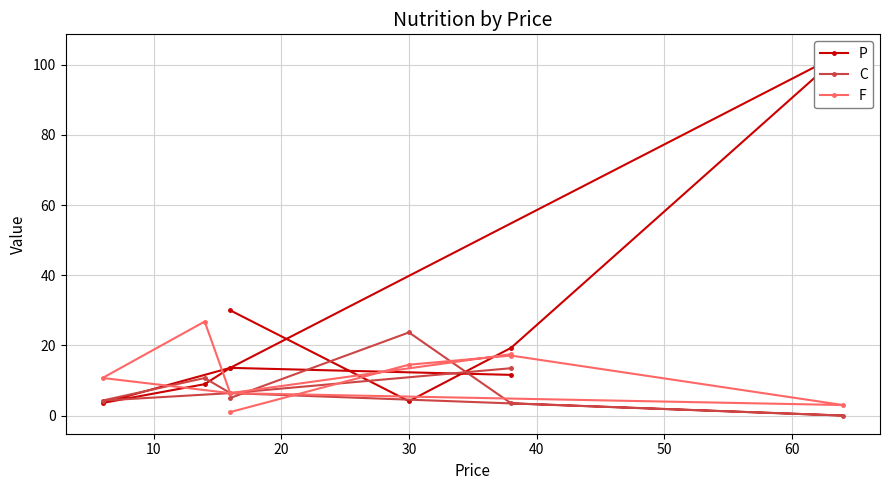

Does the chart display data point markers on the line(s)?

Yes